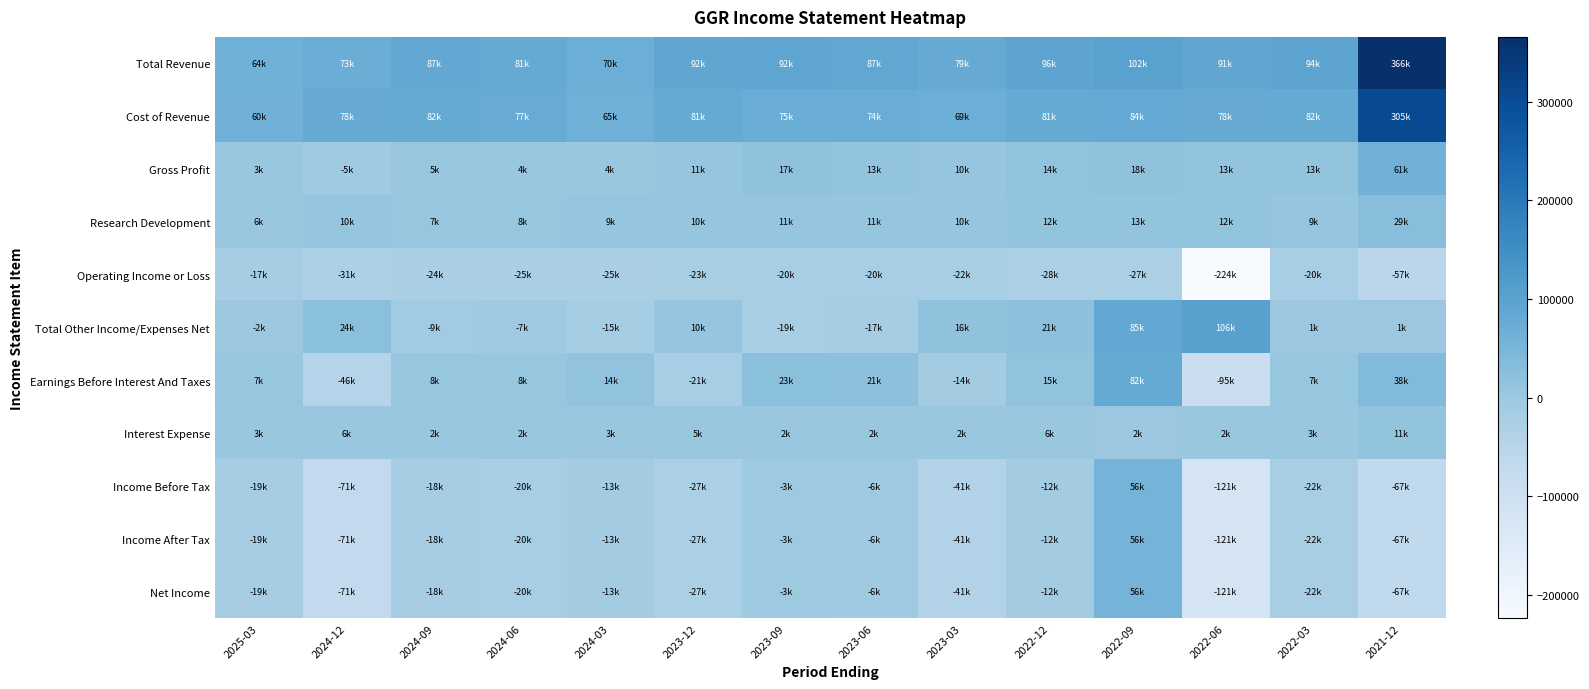

Which has a higher value, 2024-12 or 2023-03?

2023-03